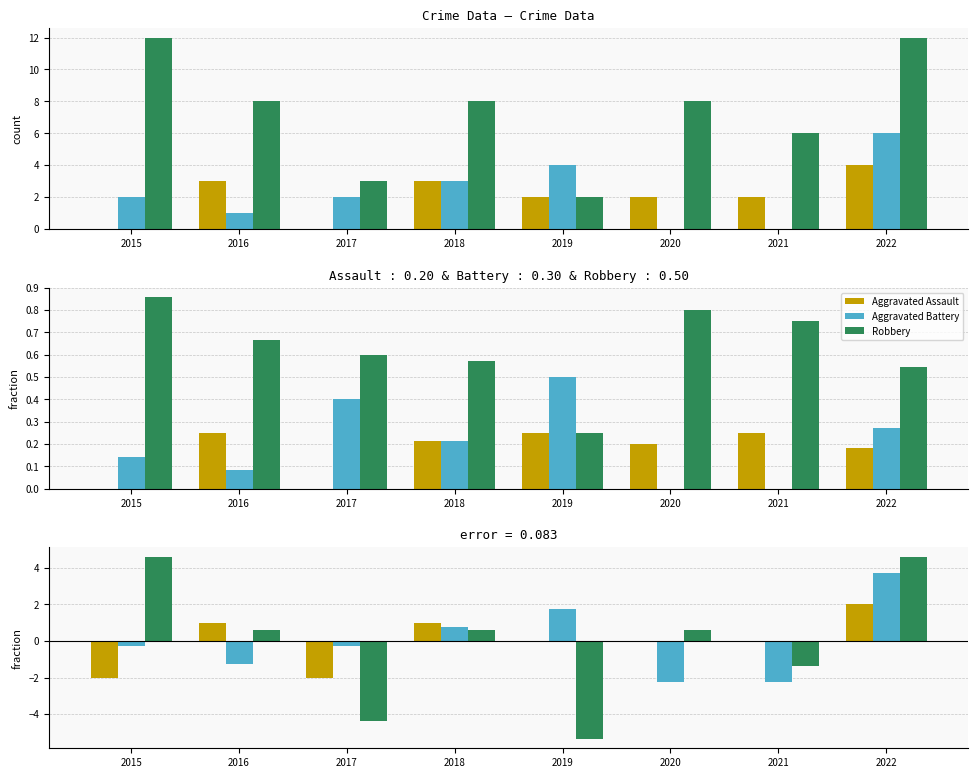

What is the value of the Aggravated Assault bar at the 1st from the left?

-2.0